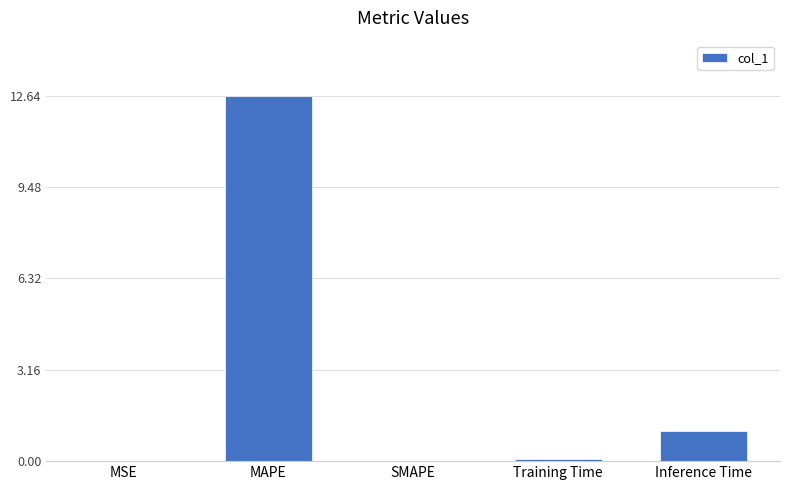

Which has a higher value, MSE or Inference Time?

Inference Time